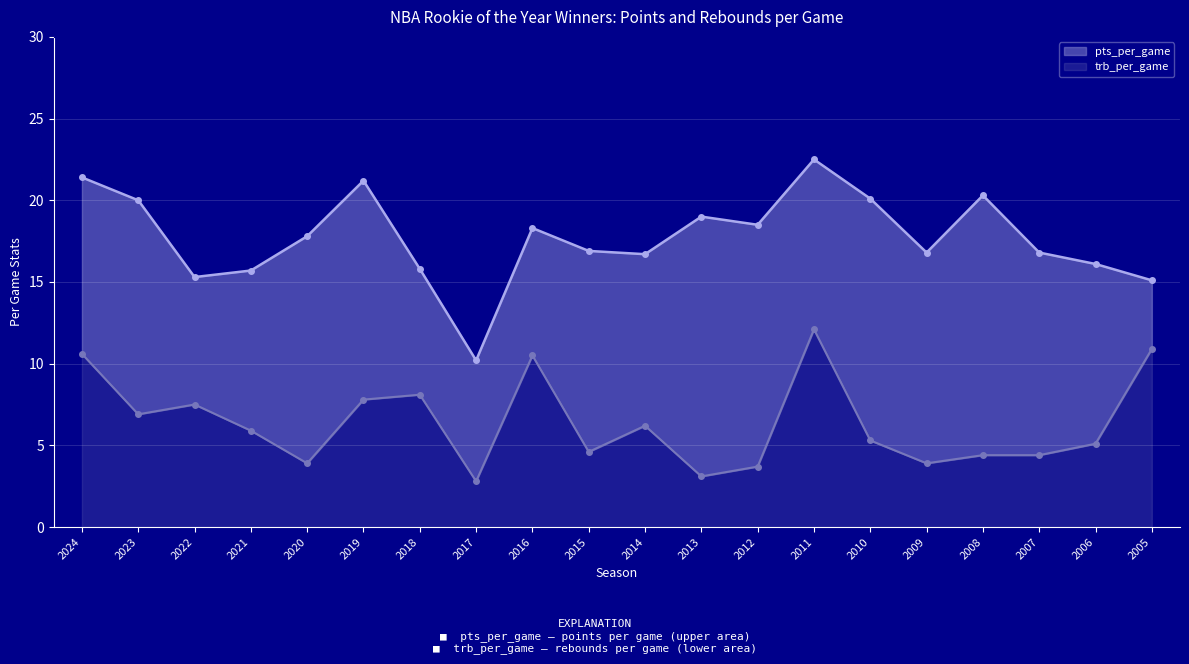

What is the total value across all series at 2015?

21.5